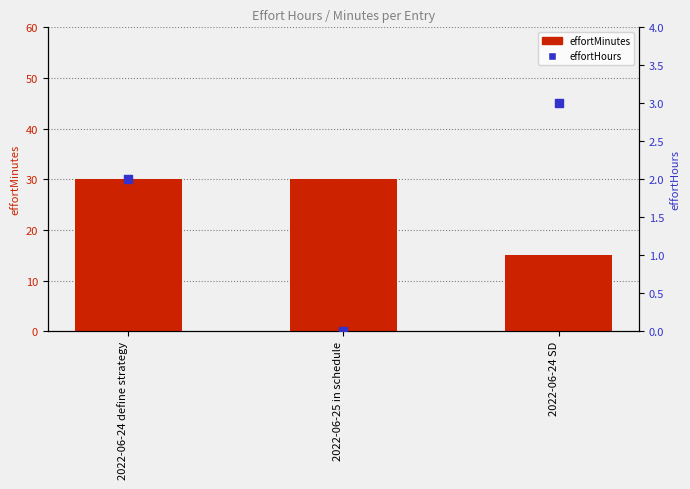

Is the value of effortHours at 2022-06-24 define strategy greater than the value of effortMinutes at 2022-06-24 define strategy?

No